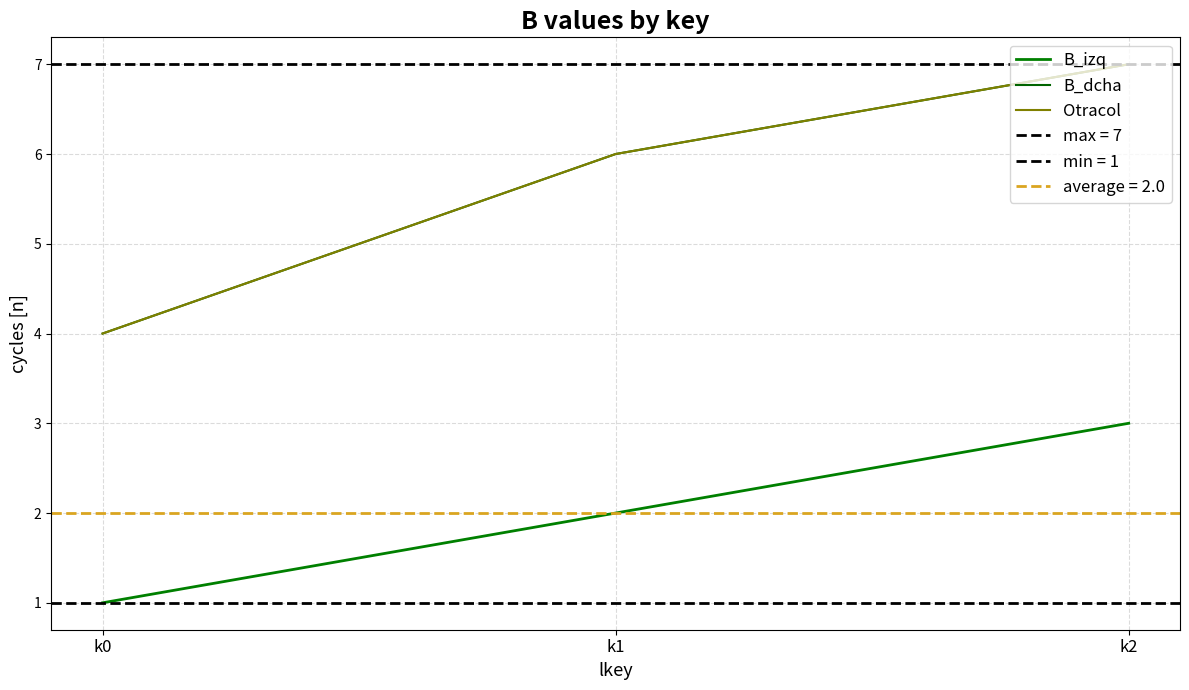

Reading left to right, extract all data points from this chart.

B_izq: 1	2	3
B_dcha: 4	6	7
Otracol: 4	6	7